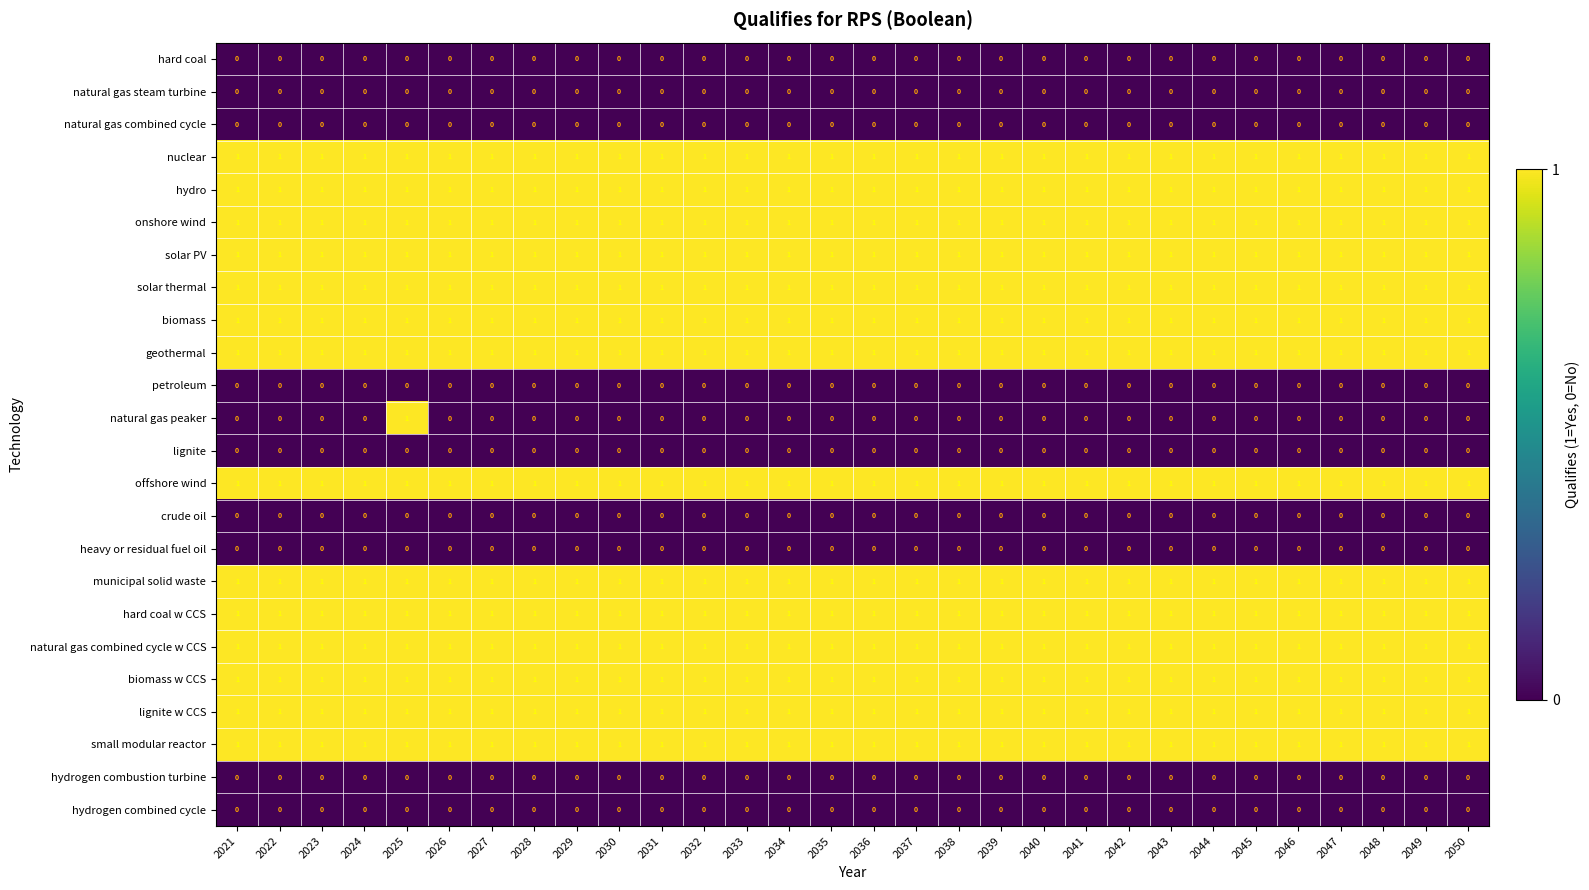

At which category is the sum across all series the highest?

2025